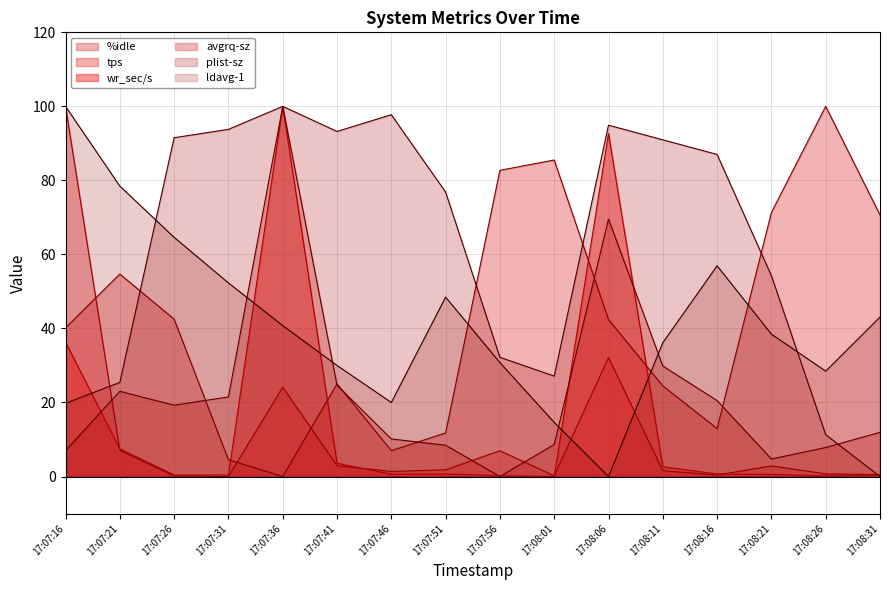

Reading right to left, list all the values displayed in this chart.

%idle: 70.7	100.0	71.3	13.0	24.5	42.4	85.5	82.7	11.8	7.0	25.0	0.0	4.5	42.5	54.7	40.2
tps: 0.5	0.7	2.9	0.4	1.6	32.1	0.2	7.0	1.8	1.4	2.9	24.1	0.0	0.1	7.1	100.0
wr_sec/s: 0.3	0.2	0.6	0.7	2.6	92.7	0.0	0.2	0.7	0.6	3.6	100.0	0.4	0.4	7.5	36.3
avgrq-sz: 11.9	7.8	4.7	20.5	29.9	69.6	8.7	0.0	8.4	10.1	24.7	100.0	21.5	19.3	23.0	7.0
plist-sz: 0.0	11.3	54.2	87.0	91.0	94.9	27.1	32.2	76.8	97.7	93.2	100.0	93.8	91.5	25.4	19.8
ldavg-1: 43.1	28.5	38.5	56.9	36.2	0.0	14.6	30.8	48.5	20.0	30.0	40.8	52.3	64.6	78.5	100.0